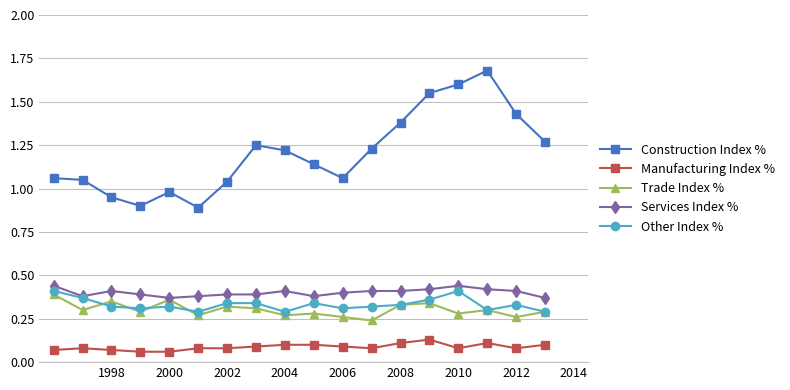

At how many categories does at least one series exceed 0?

18